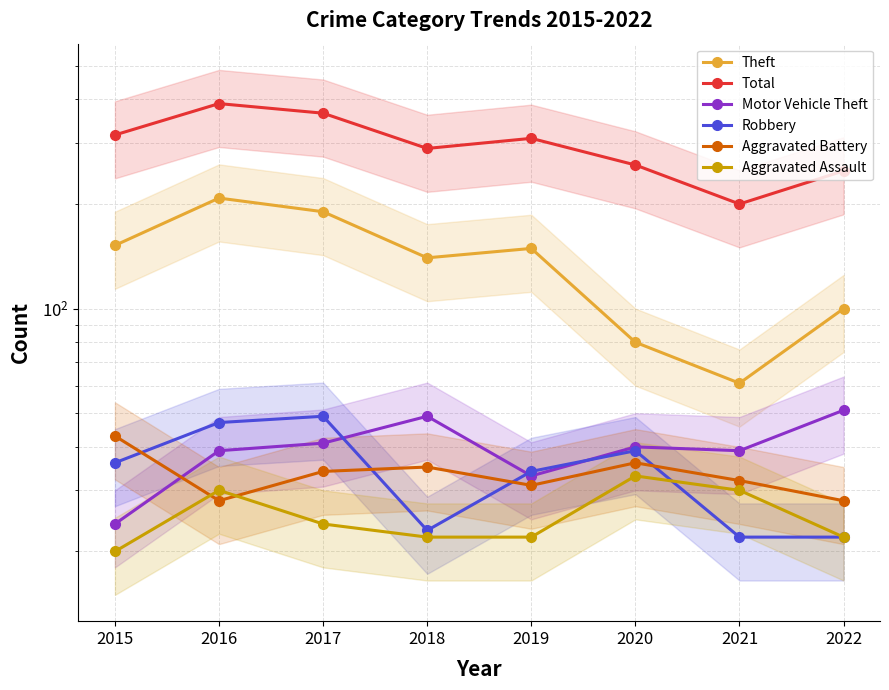

How many lines are shown in the chart?

6